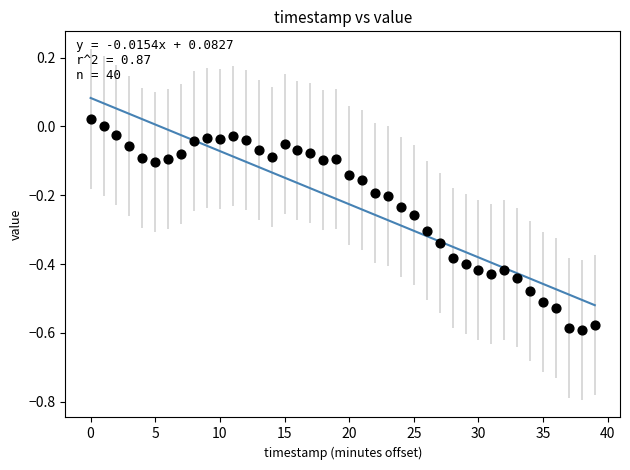

What is the range of Y values (max minus min)?

0.6